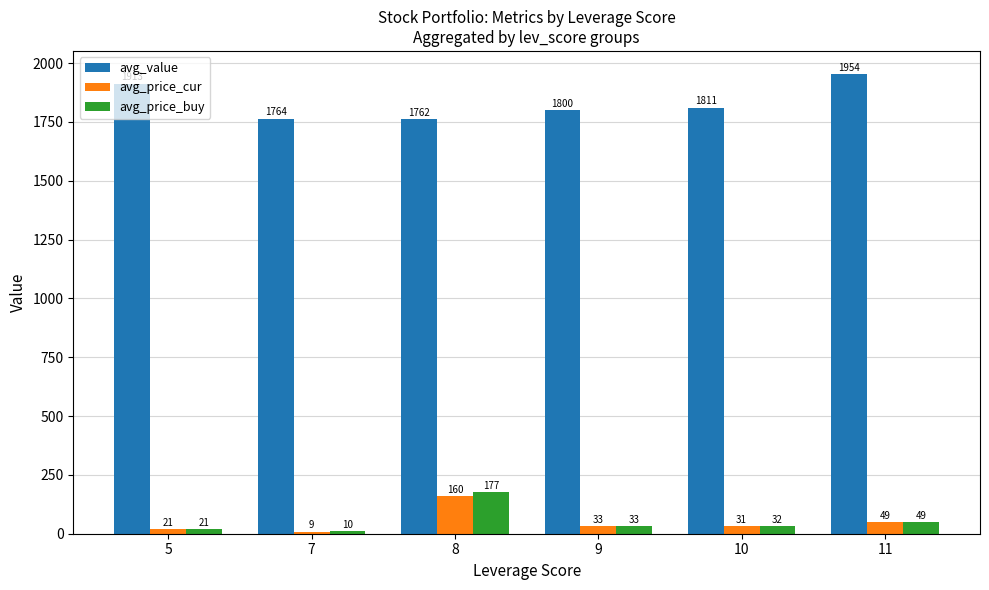

What is the value of the avg_price_cur bar at the 5th from the left?

31.4